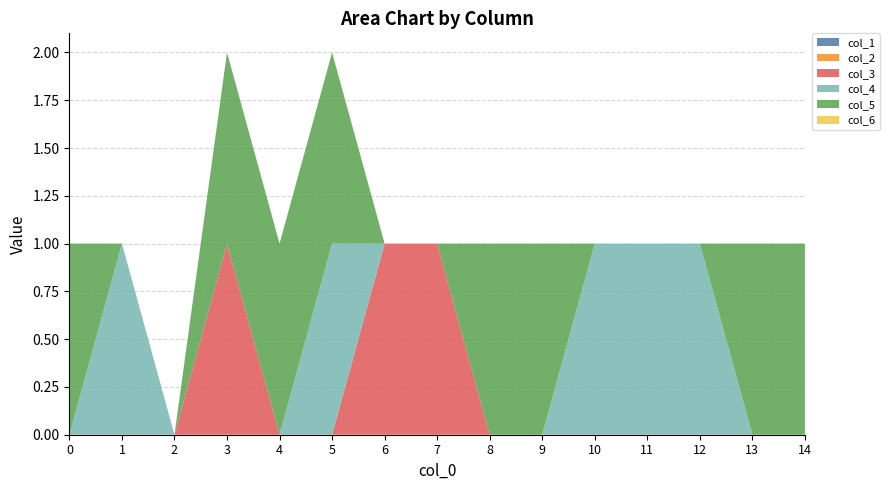

Reading left to right, extract all data points from this chart.

col_1: 0=0	1=0	2=0	3=0	4=0	5=0	6=0	7=0	8=0	9=0	10=0	11=0	12=0	13=0	14=0
col_2: 0=0	1=0	2=0	3=0	4=0	5=0	6=0	7=0	8=0	9=0	10=0	11=0	12=0	13=0	14=0
col_3: 0=0	1=0	2=0	3=1	4=0	5=0	6=1	7=1	8=0	9=0	10=0	11=0	12=0	13=0	14=0
col_4: 0=0	1=1	2=0	3=0	4=0	5=1	6=0	7=0	8=0	9=0	10=1	11=1	12=1	13=0	14=0
col_5: 0=1	1=0	2=0	3=1	4=1	5=1	6=0	7=0	8=1	9=1	10=0	11=0	12=0	13=1	14=1
col_6: 0=0	1=0	2=0	3=0	4=0	5=0	6=0	7=0	8=0	9=0	10=0	11=0	12=0	13=0	14=0